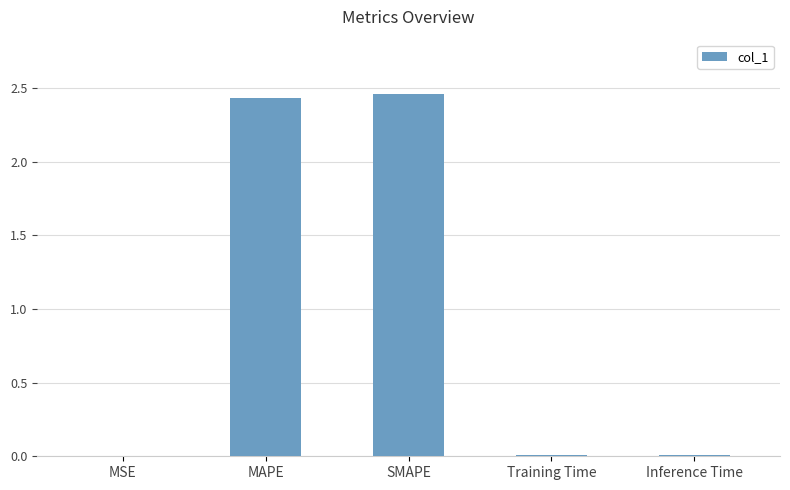

What is the sum of all values?

4.9